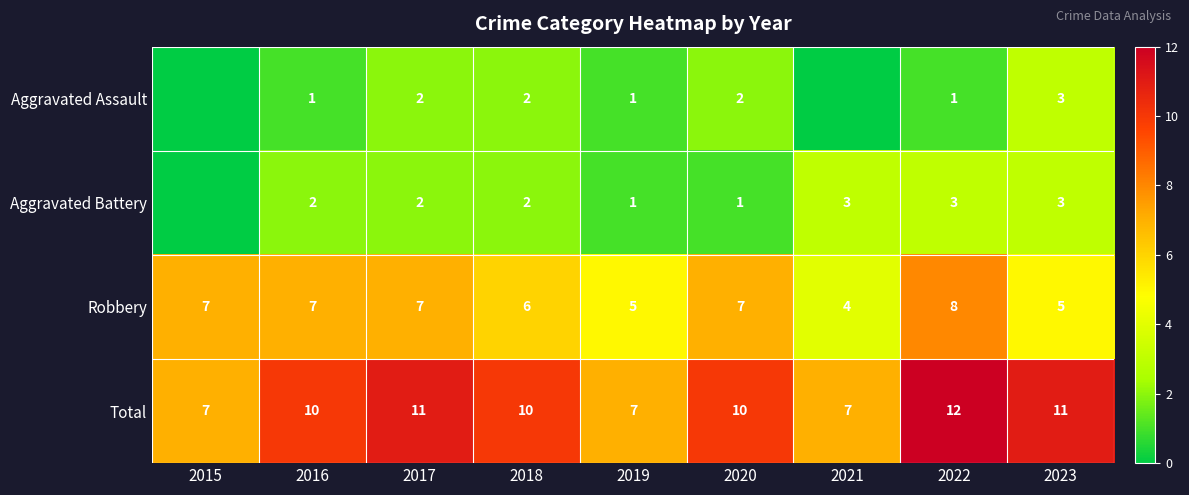

Is the value of Aggravated Battery at 2022 greater than the value of Total at 2022?

No